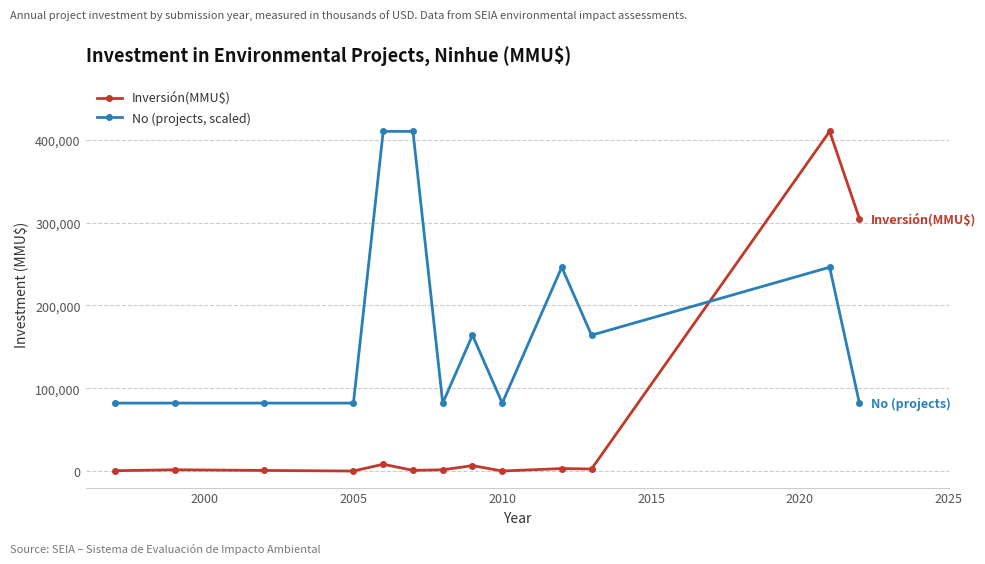

What are all the series names shown in the legend?

Inversión(MMU$), No (projects, scaled)